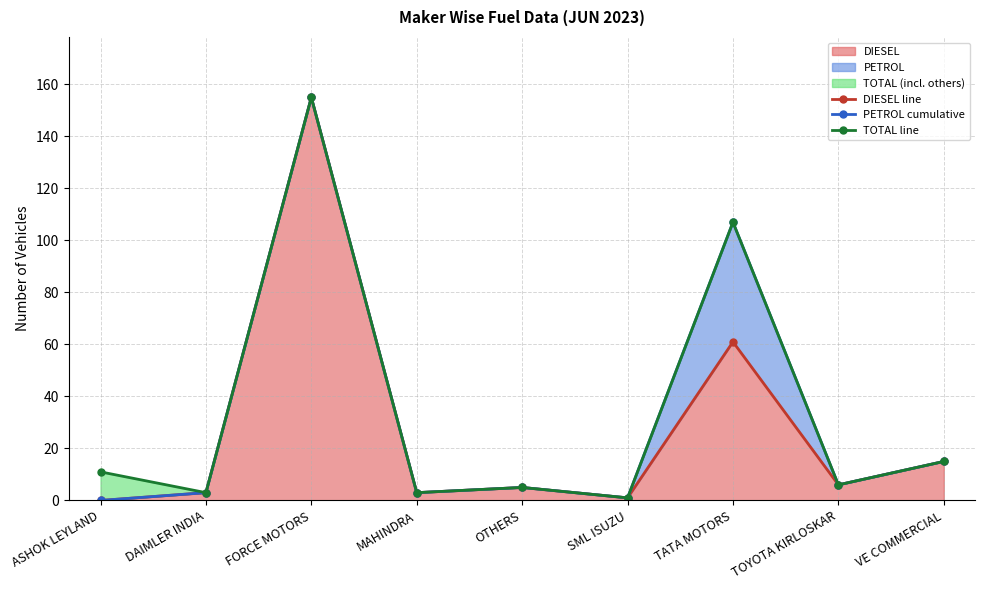

At which category does the chart reach its peak across all series?

FORCE MOTORS